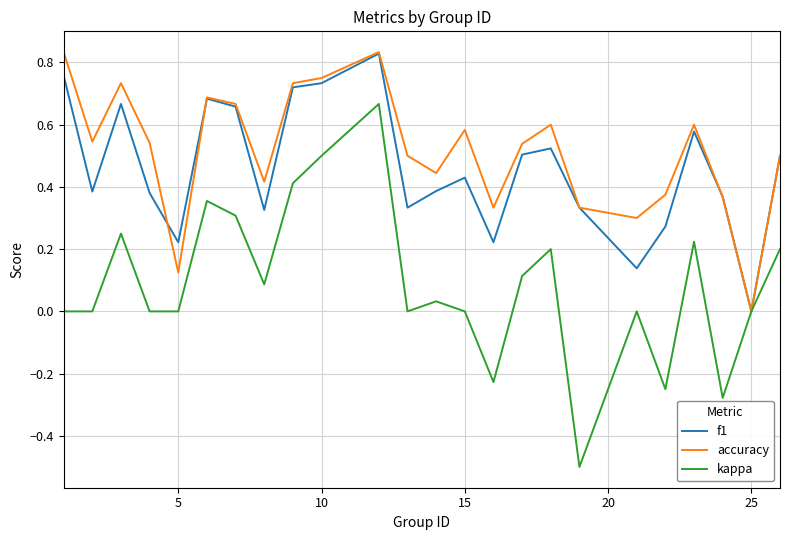

True or false: accuracy has more than 1 points higher than both neighbors.

True